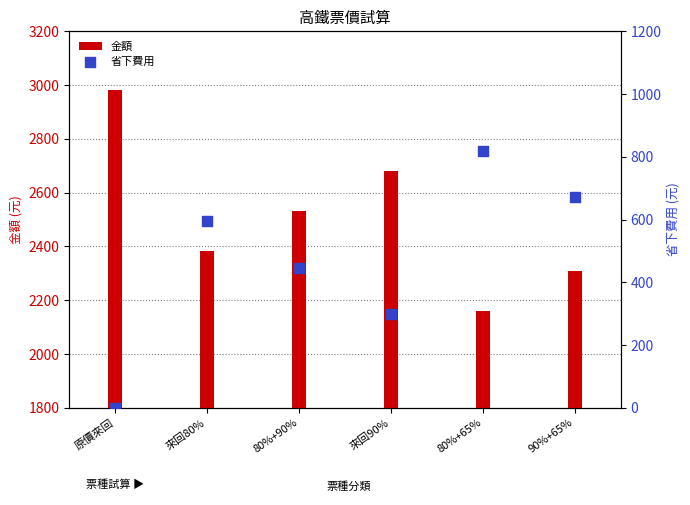

At how many categories does at least one series exceed 1531?

6